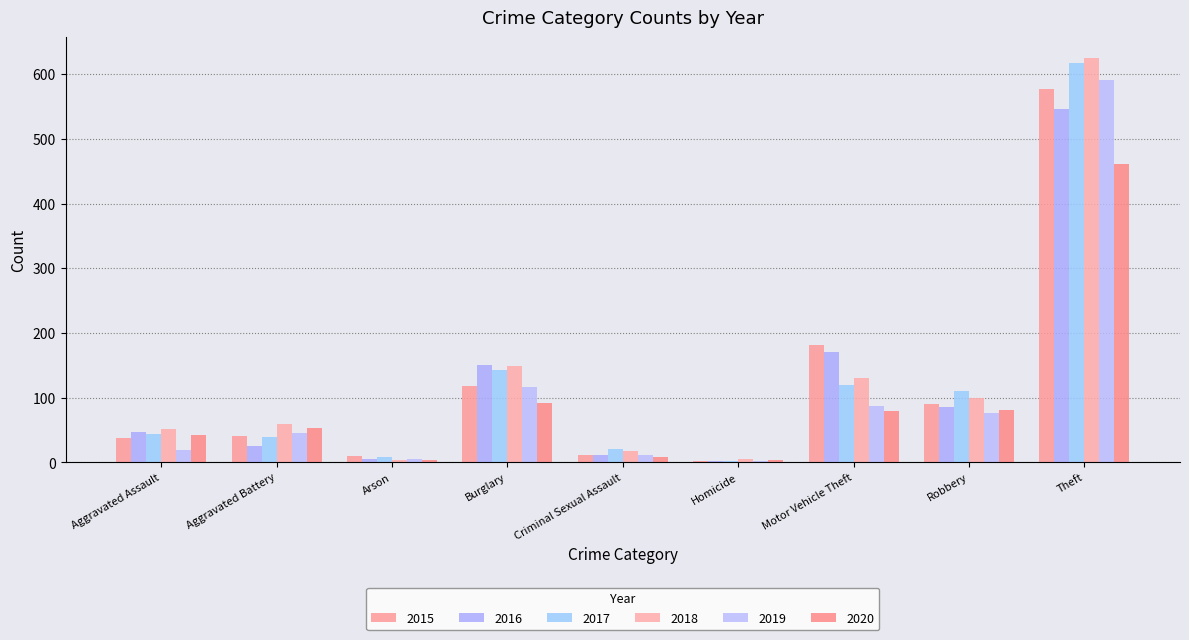

The 2020 series shows 92 at Aggravated Battery. True or false?

False